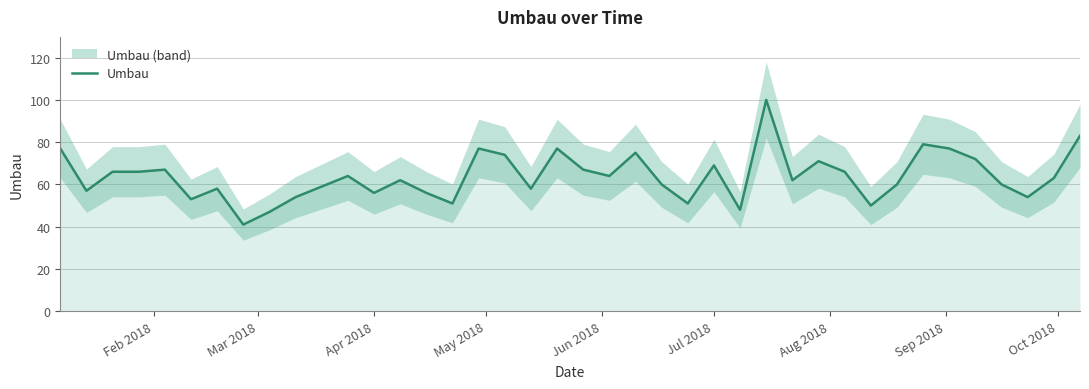

What is the maximum value for Umbau?

100